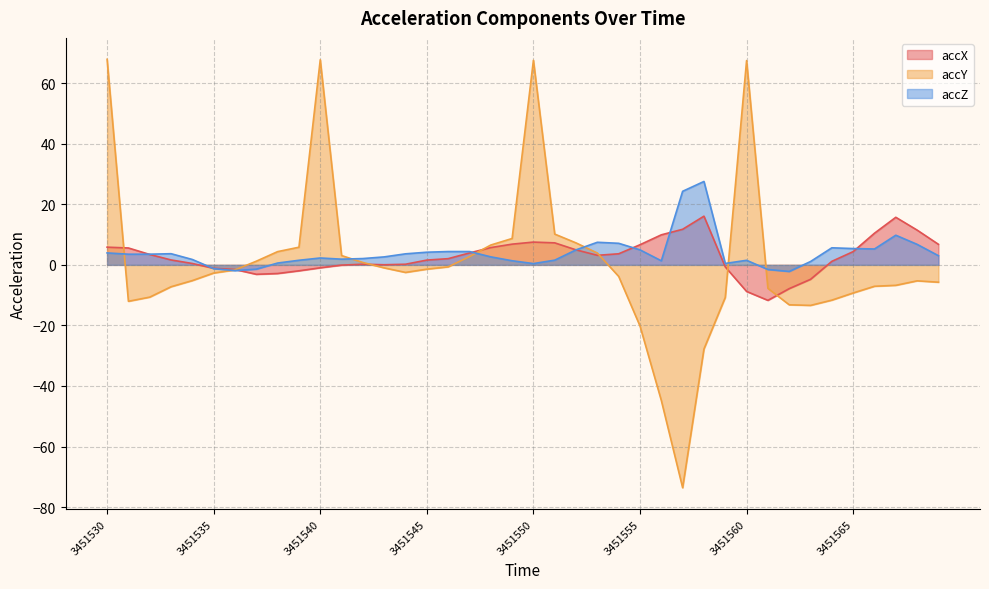

At 3451541, list the series in order from smallest to largest.

accX, accZ, accY